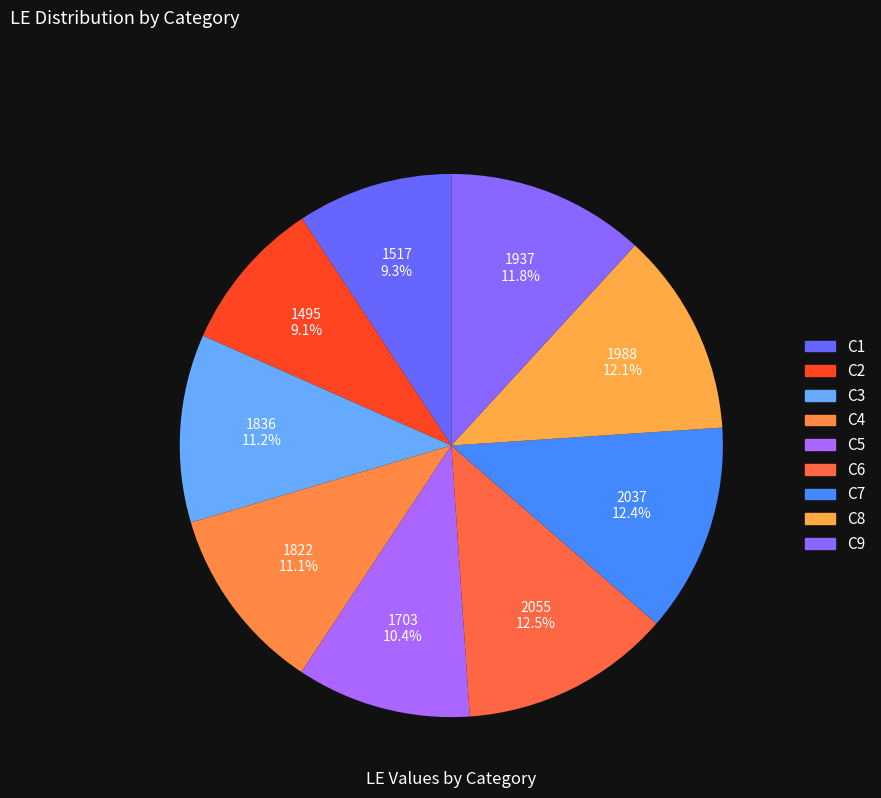

Count the number of slices in the pie.

9